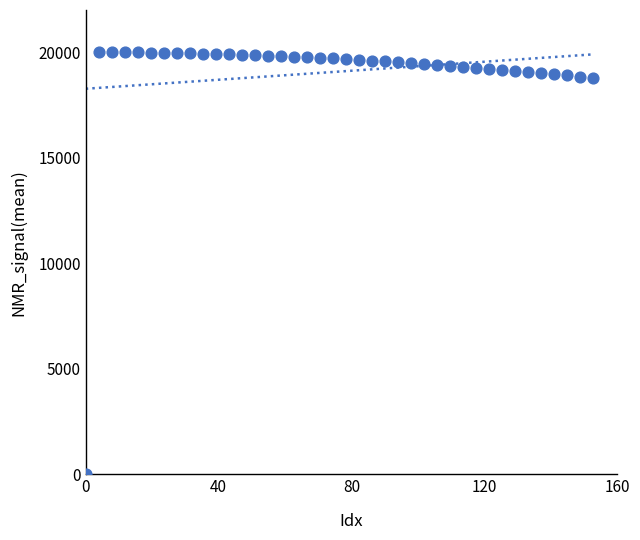

What is the range of X values (max minus min)?

152.6